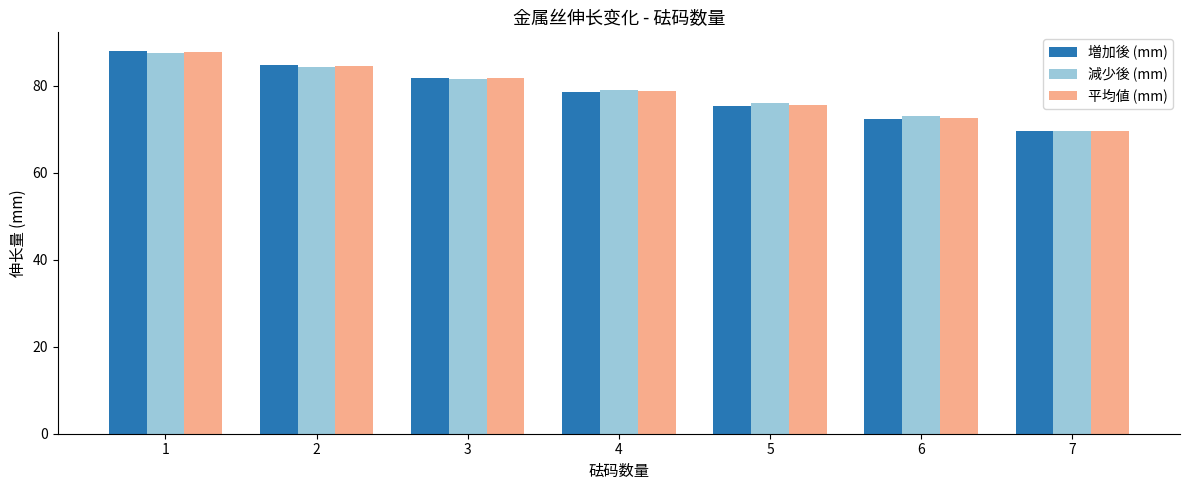

List the labels in order of 減少後 (mm) value, largest first.

1, 2, 3, 4, 5, 6, 7